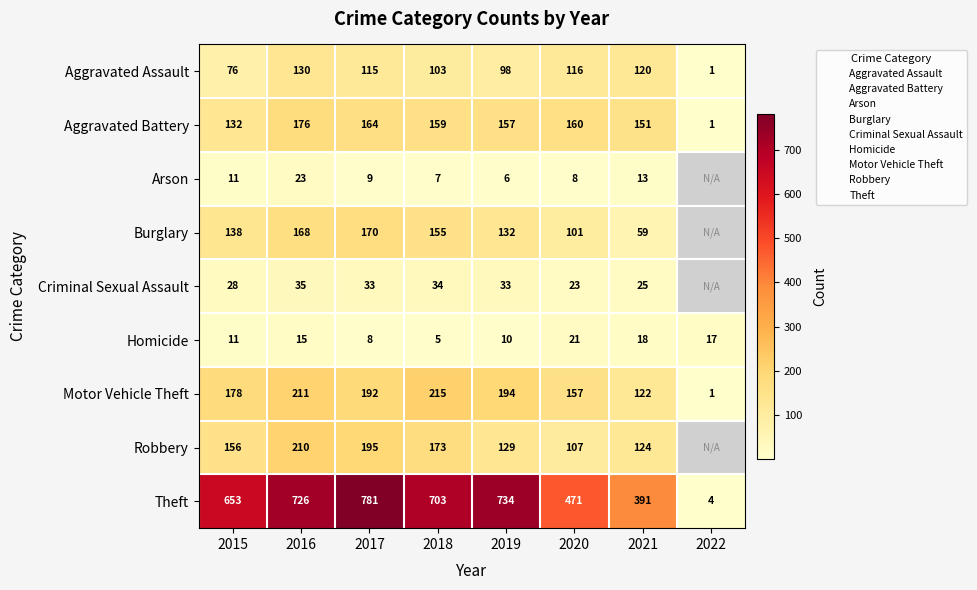

Which category has the highest value across all series?

2017